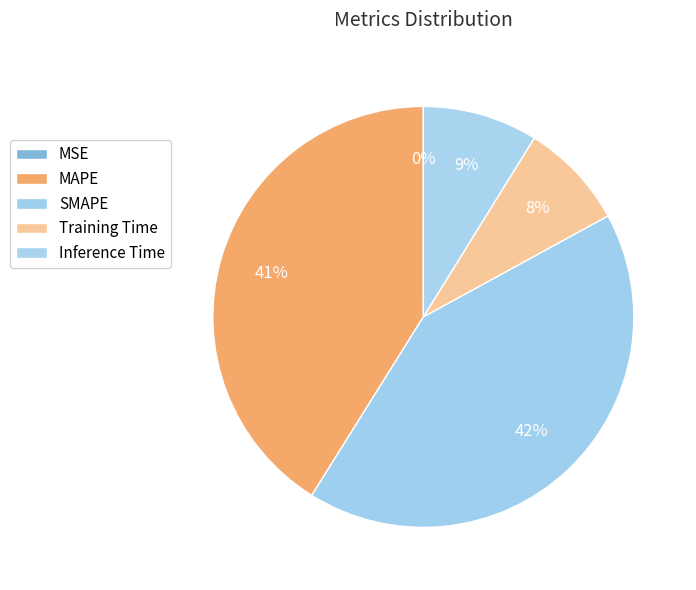

Does MAPE account for over 50% of the chart?

No